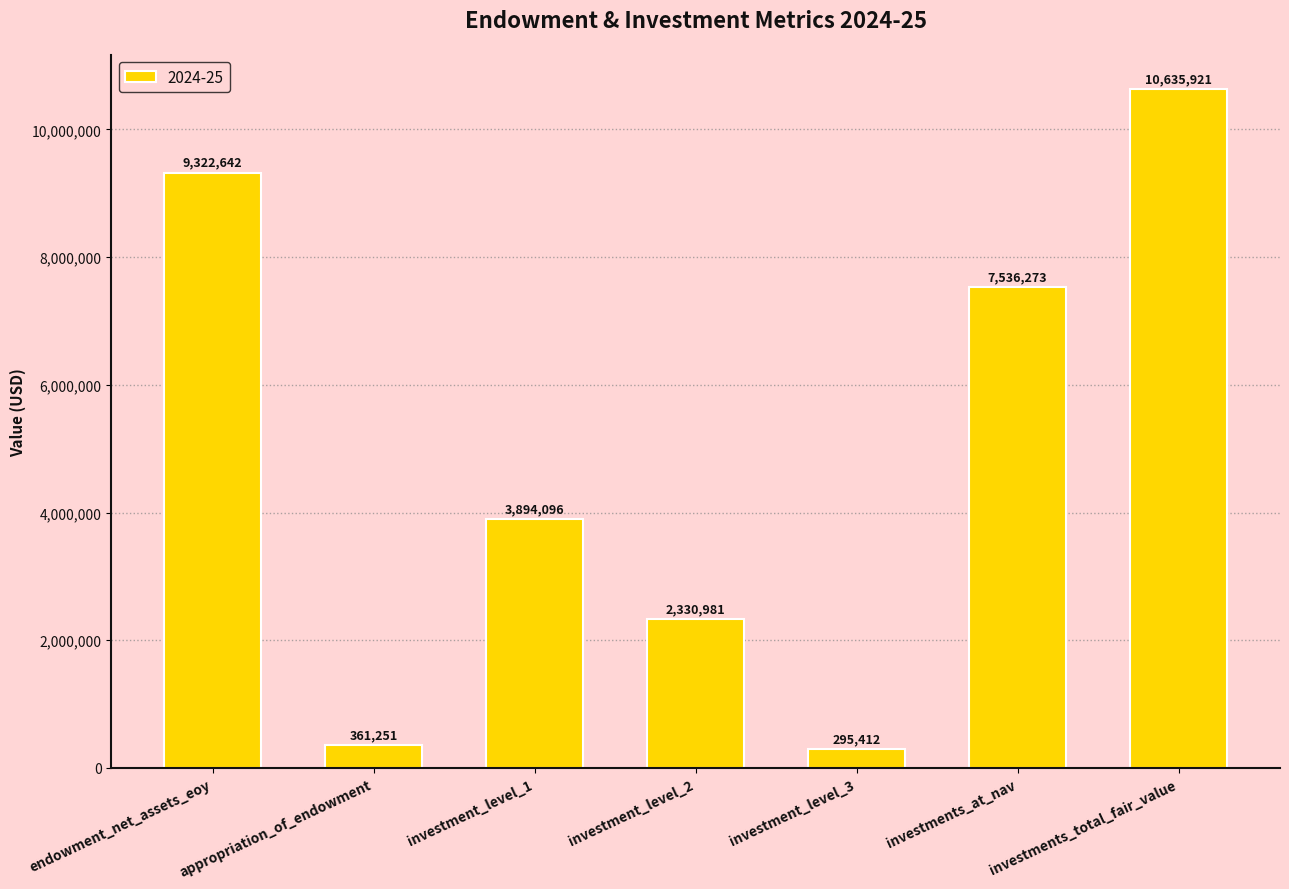

Rank the categories by value from highest to lowest.

investments_total_fair_value, endowment_net_assets_eoy, investments_at_nav, investment_level_1, investment_level_2, appropriation_of_endowment, investment_level_3